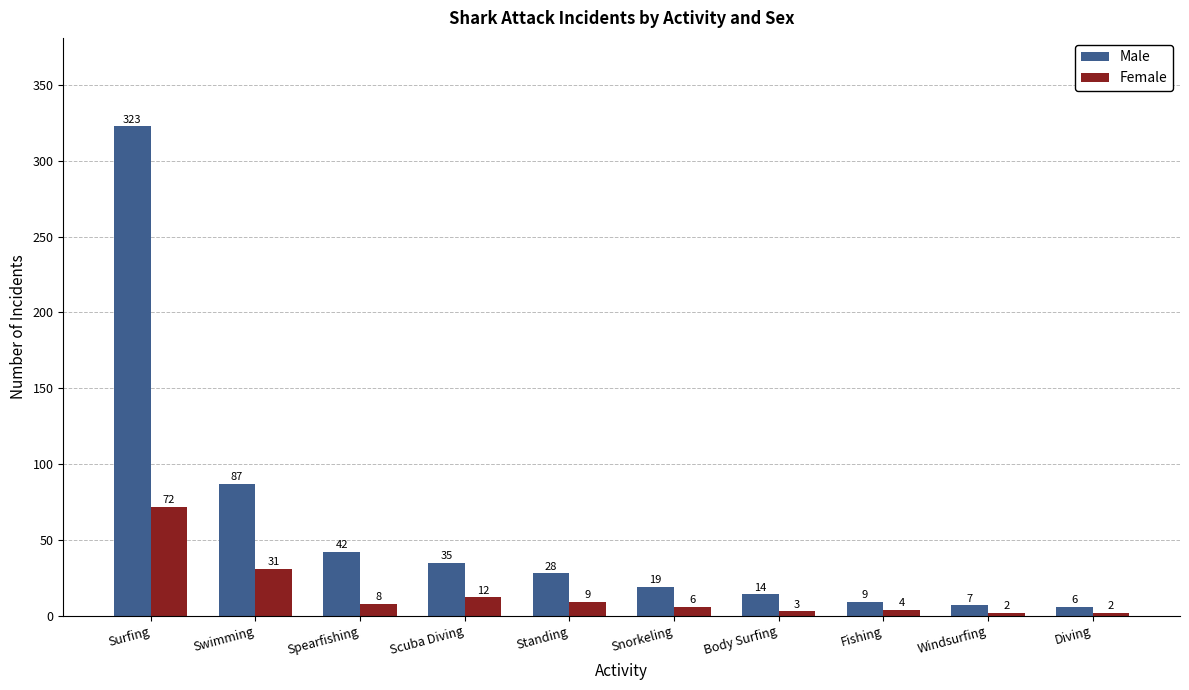

What is the value of the Male bar at the 10th from the left?

6